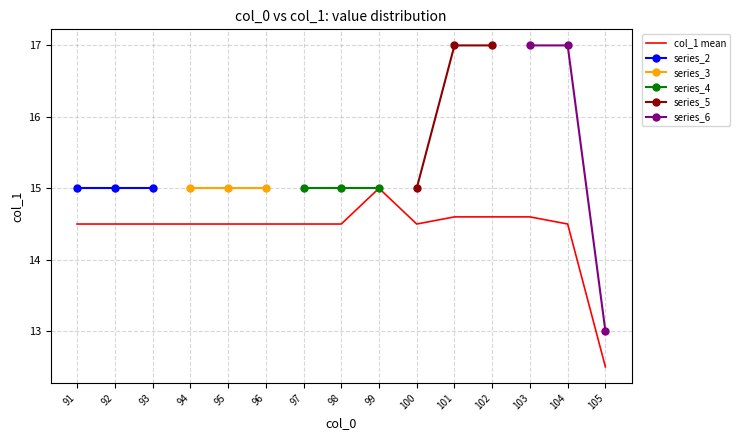

True or false: col_1 mean has a value of 4.5 at 101.

False